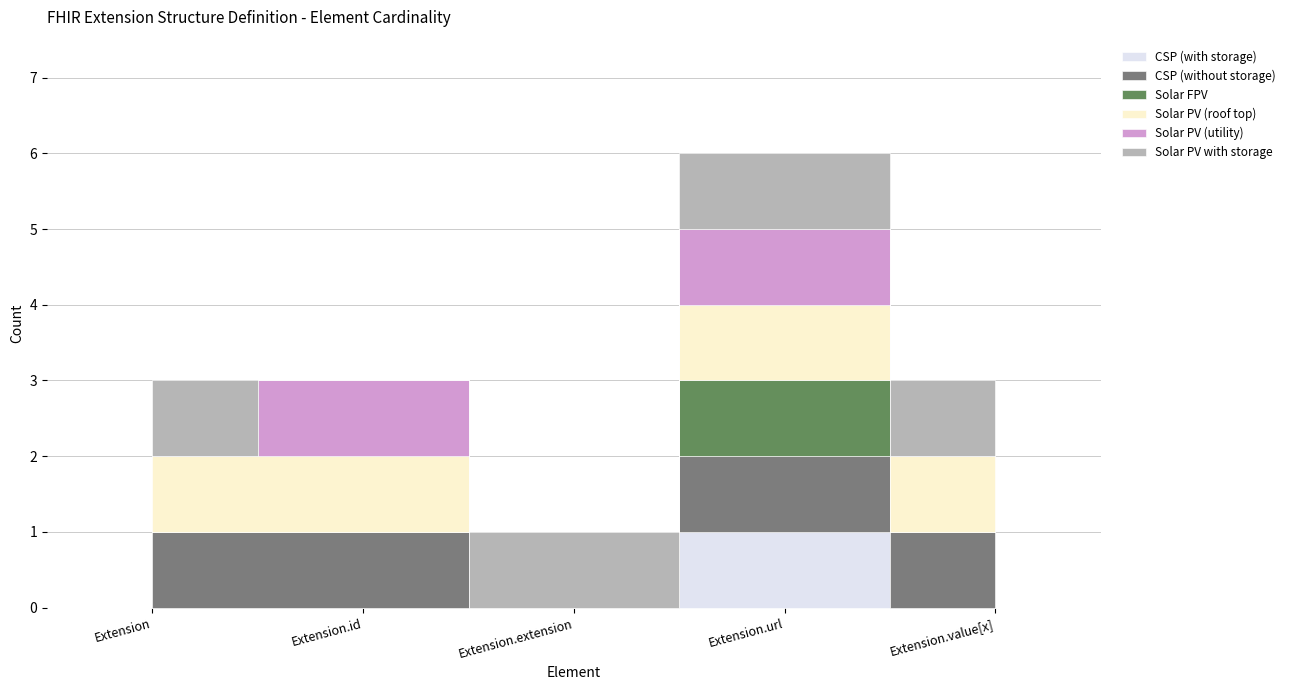

List the labels in order of Solar FPV value, smallest first.

Extension, Extension.id, Extension.extension, Extension.value[x], Extension.url